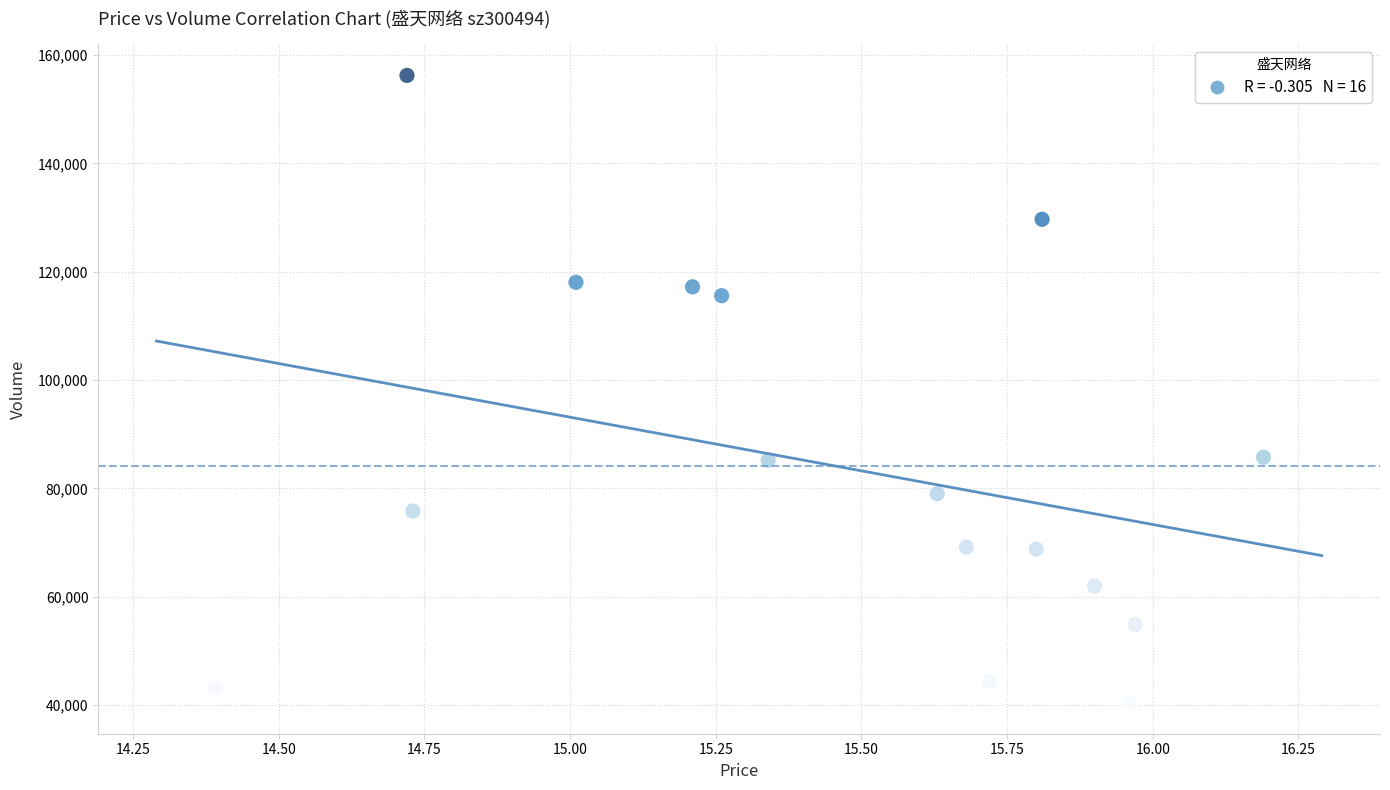

What is the range of Y values (max minus min)?

115782